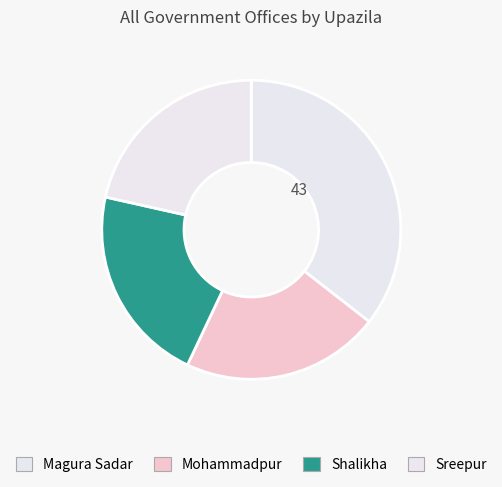

How many segments does this pie chart have?

4